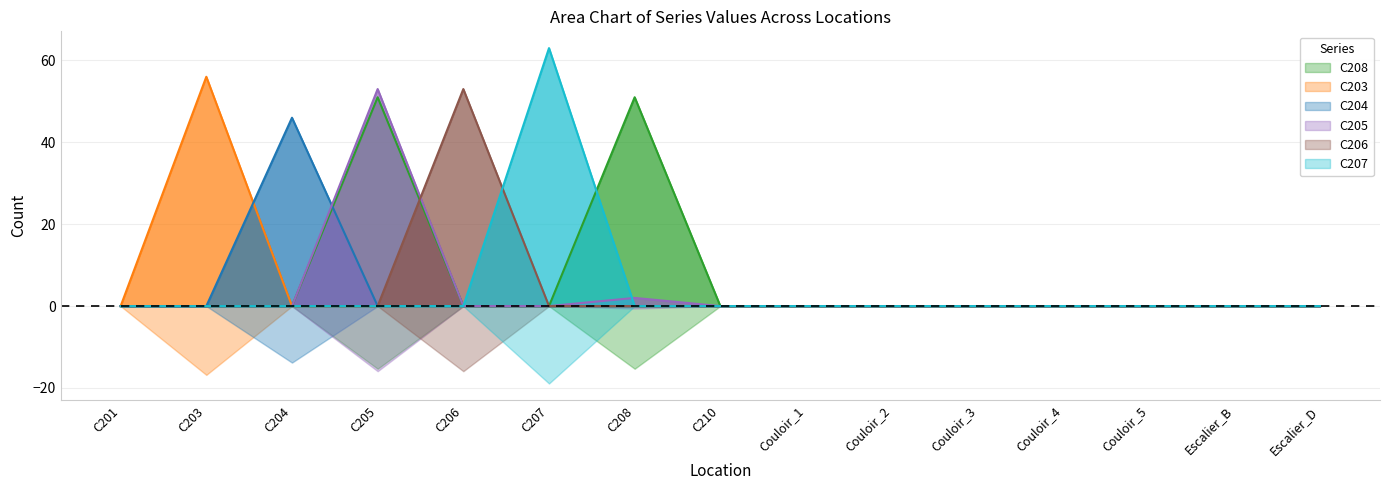

Rank the categories by C207 value from highest to lowest.

C207, C201, C203, C204, C205, C206, C208, C210, Couloir_1, Couloir_2, Couloir_3, Couloir_4, Couloir_5, Escalier_B, Escalier_D